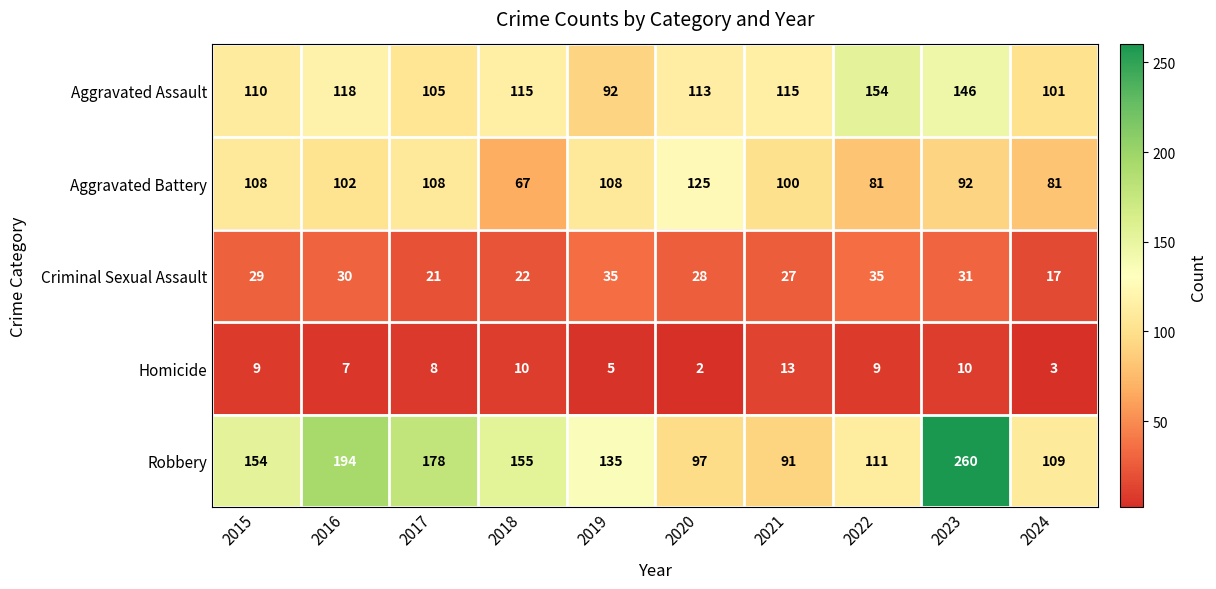

What is the minimum value for Aggravated Assault?

92